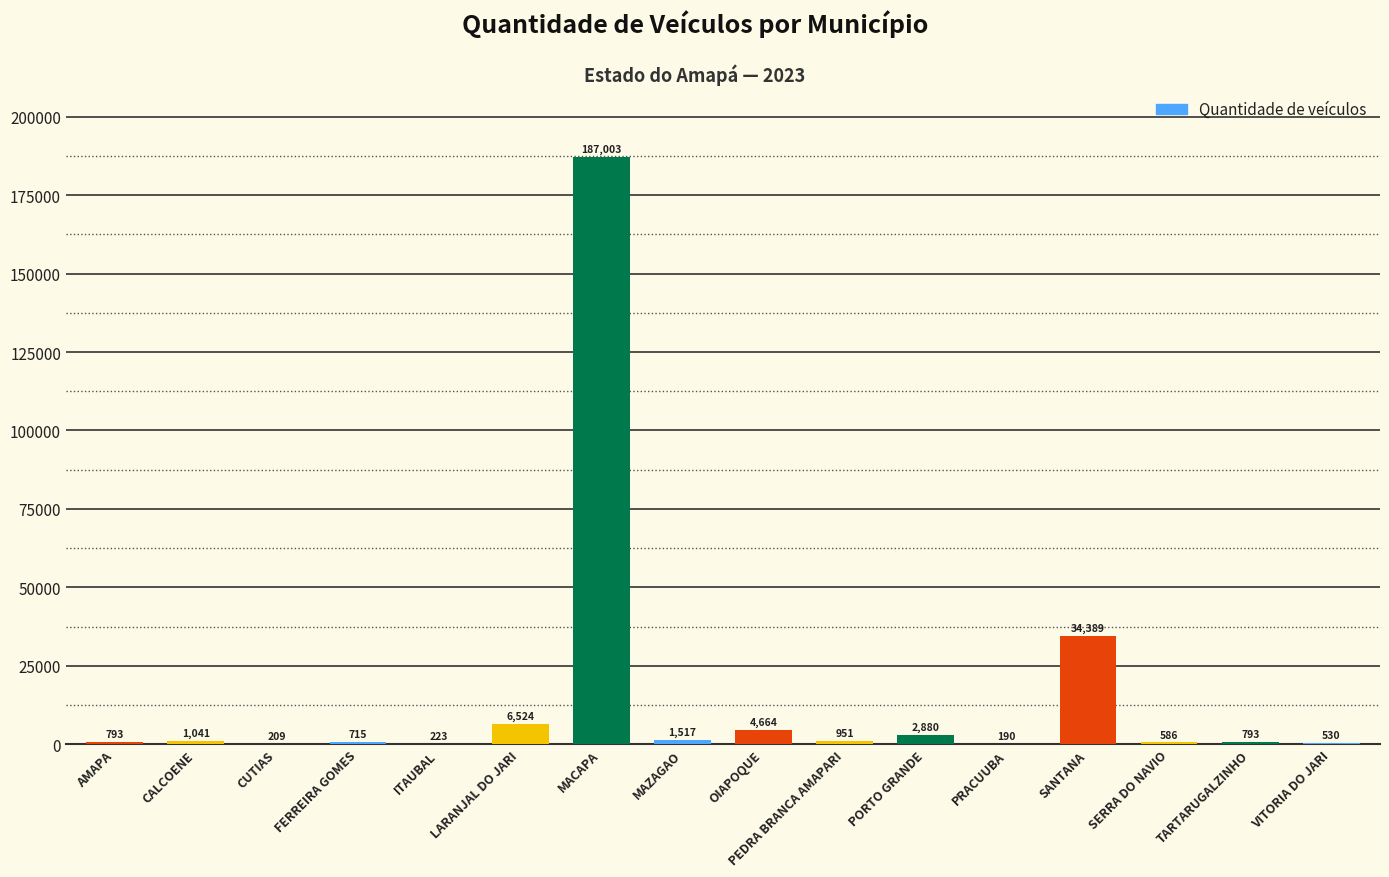

Is it true that the value at CALCOENE is 1041?

True